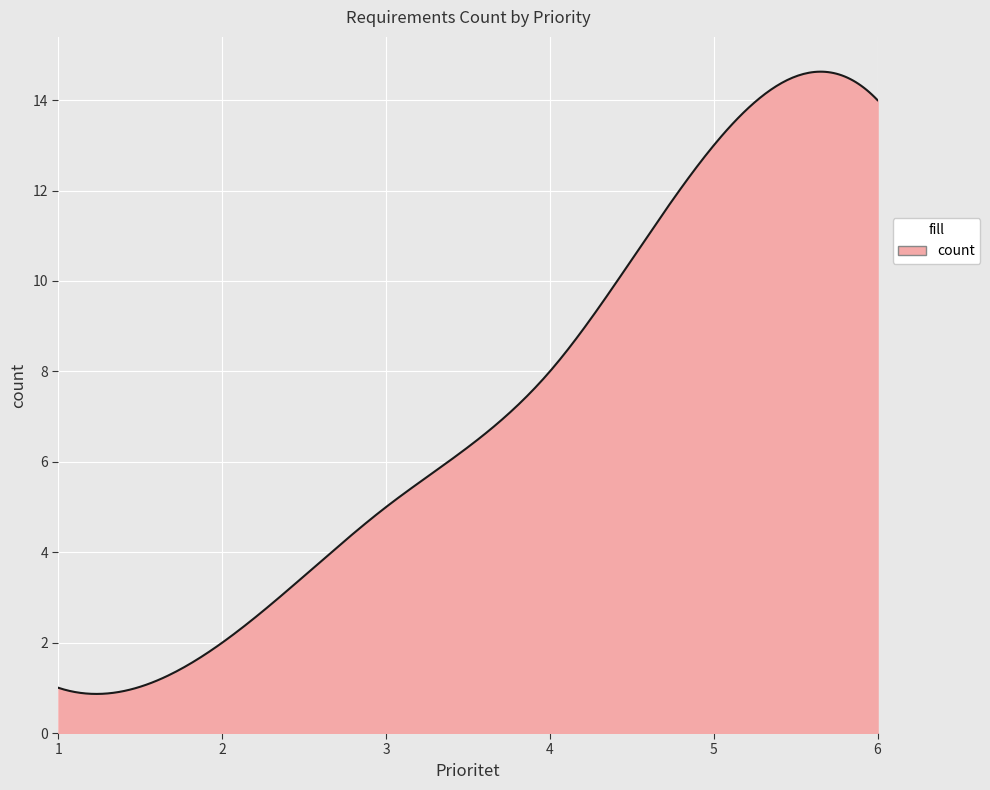

How many lines are shown in the chart?

1